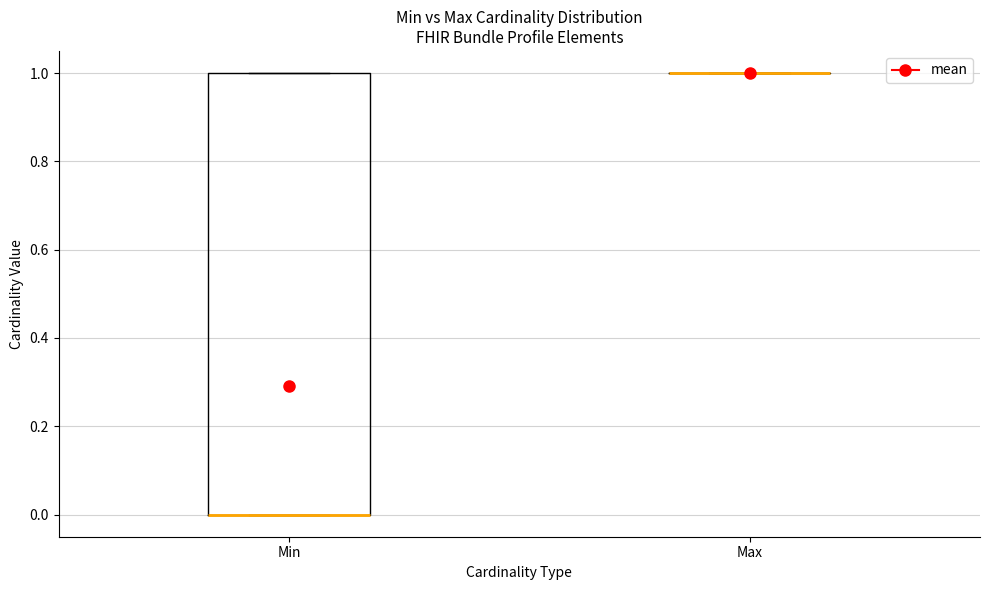

Comparing the boxes themselves (not the whiskers), which one is the tallest?

Min